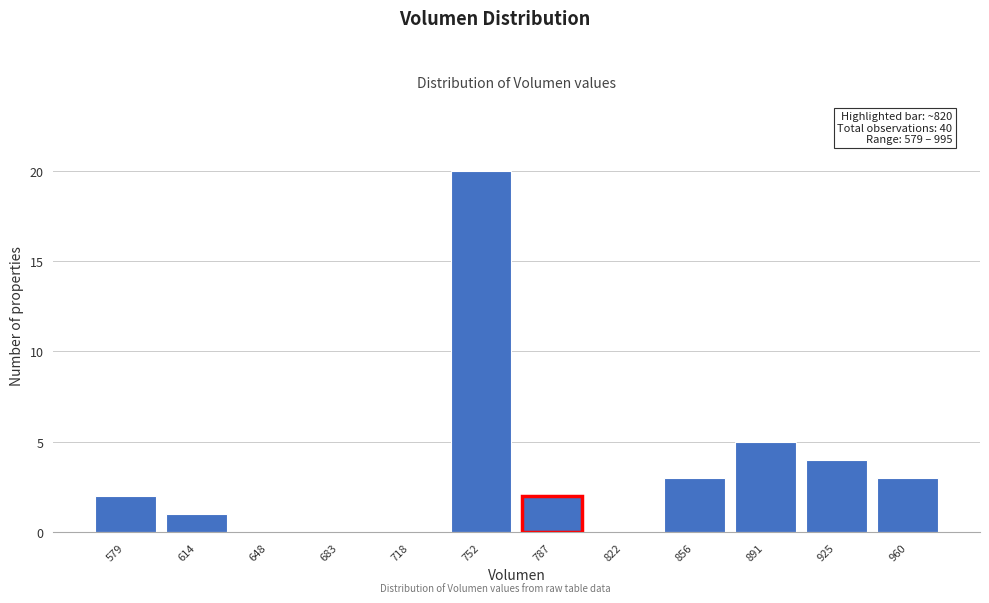

Reading left to right, list all the values displayed in this chart.

579=2	614=1	648=0	683=0	718=0	752=20	787=2	822=0	856=3	891=5	925=4	960=3